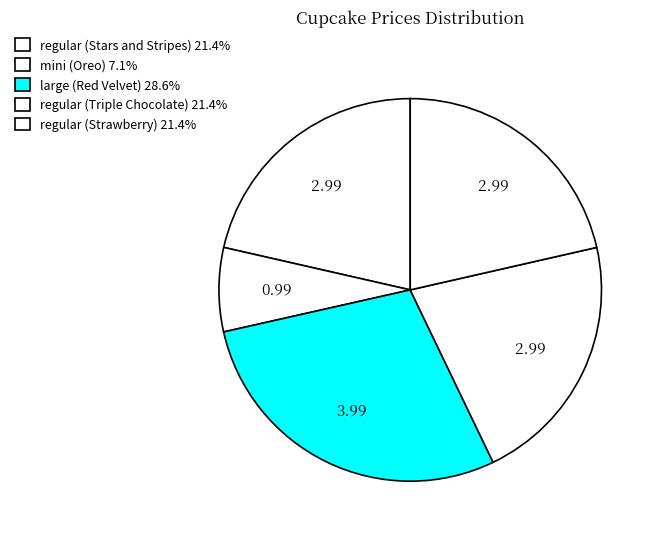

Combined, what portion of the pie is mini (Oreo) and regular (Triple Chocolate)?

28.5%